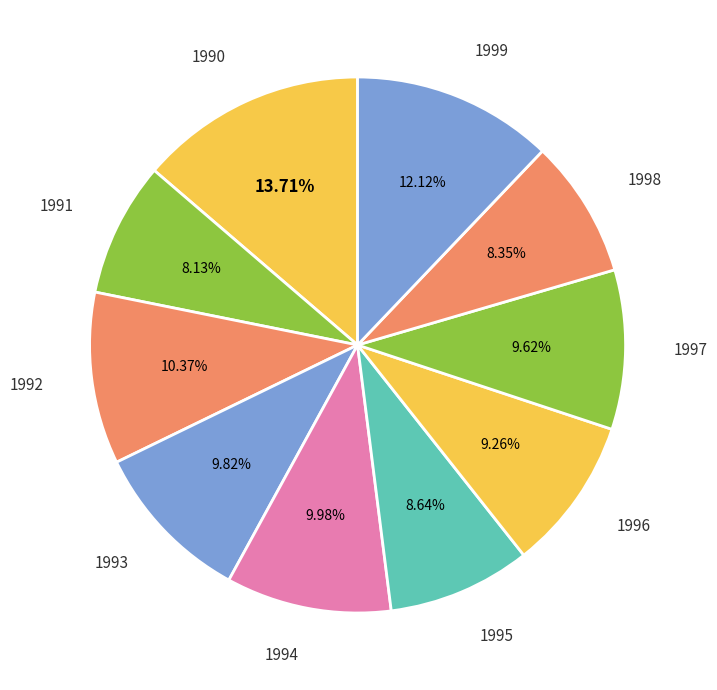

True or false: 1991 accounts for 23% of the total.

False